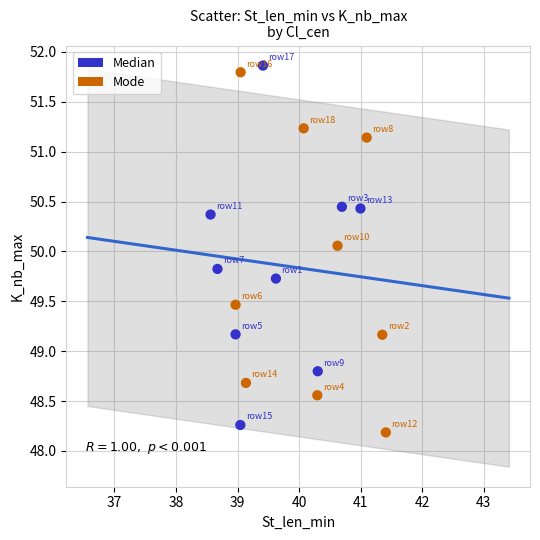

Which series contains the highest Y value?

Median